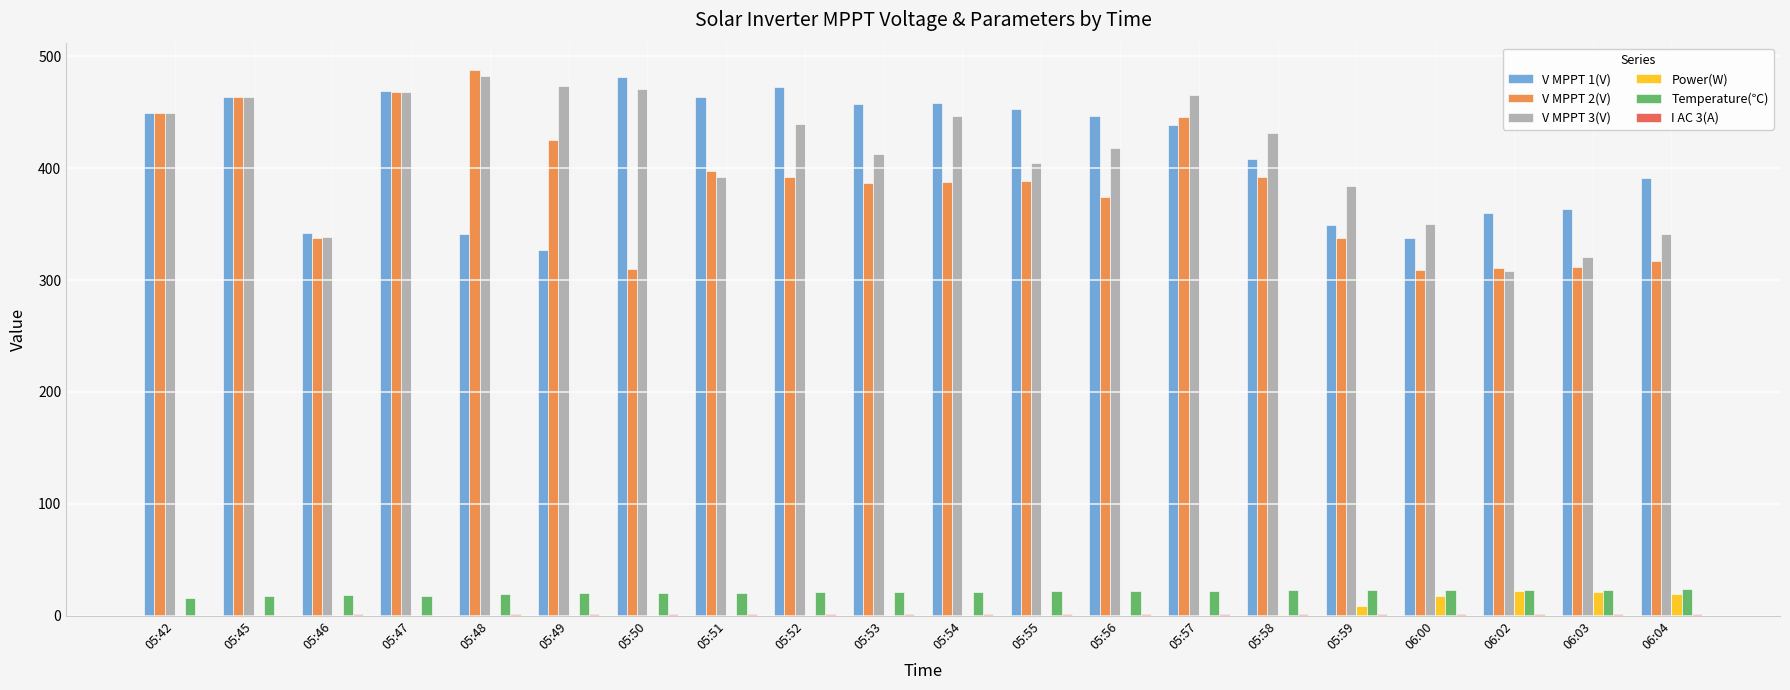

True or false: V MPPT 3(V) has a value of 718.7 at 05:52.

False